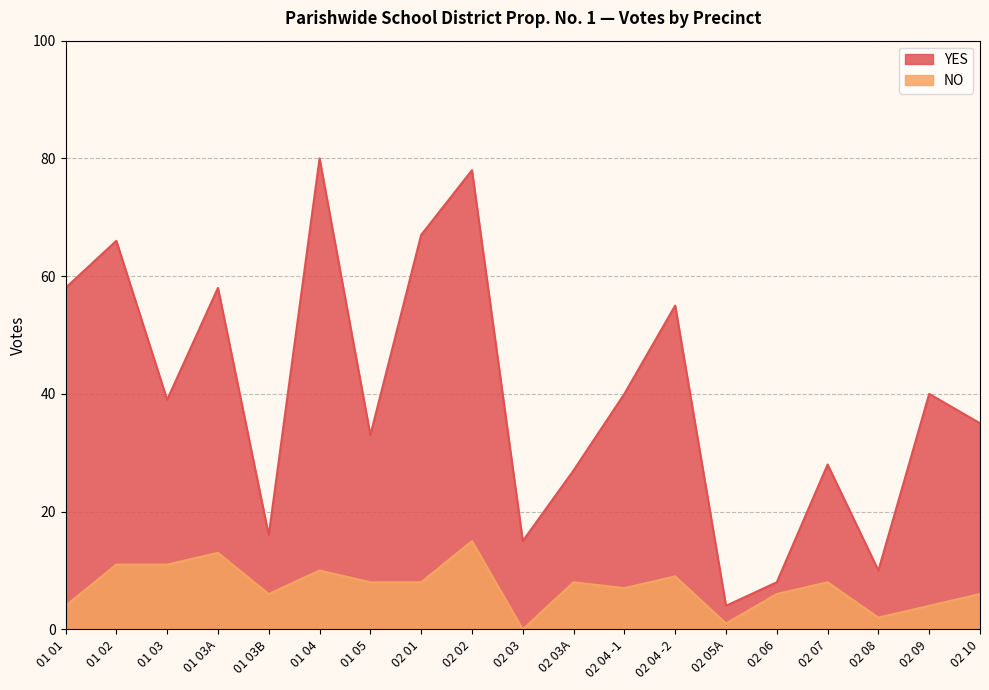

How many values in the YES series exceed 39?

9